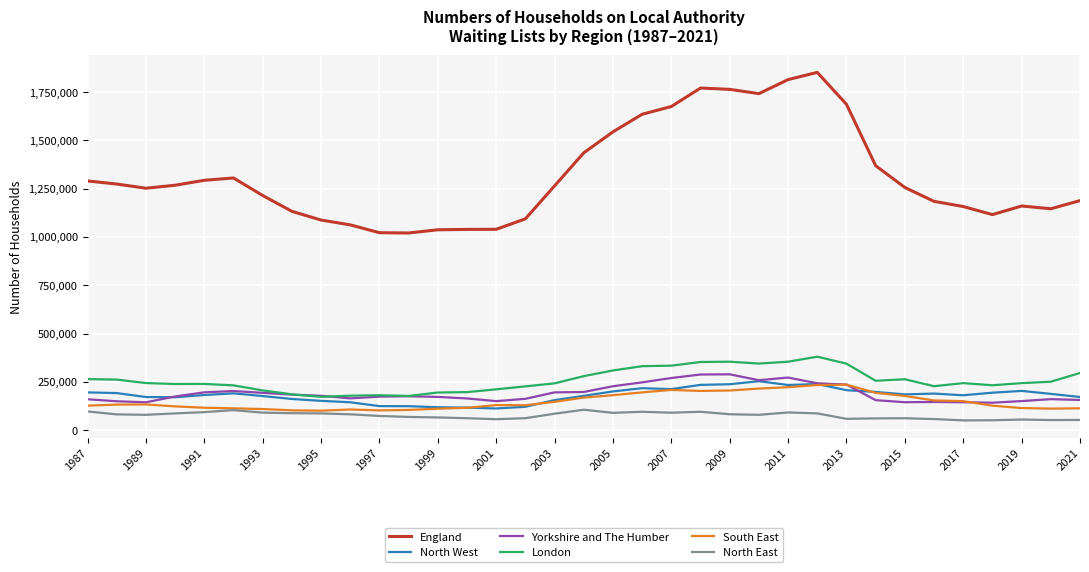

True or false: England and London cross at least once.

False